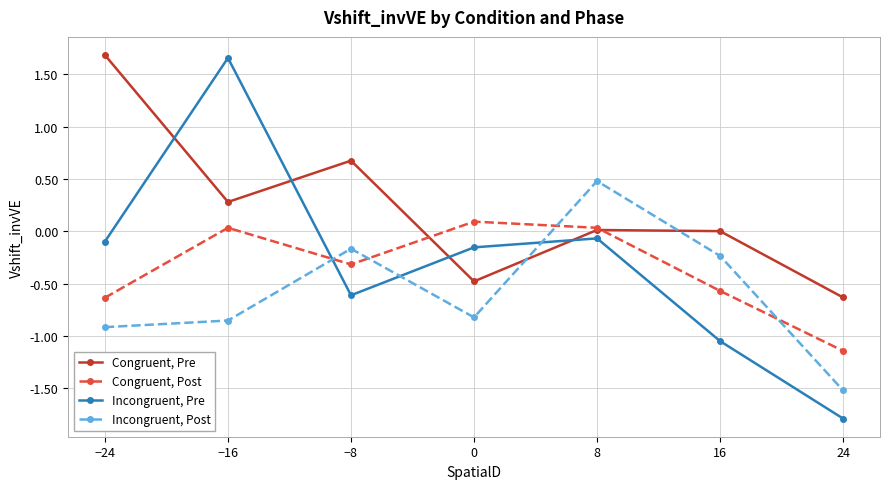

Is the value of Incongruent, Pre at −24 greater than the value of Congruent, Pre at −24?

No